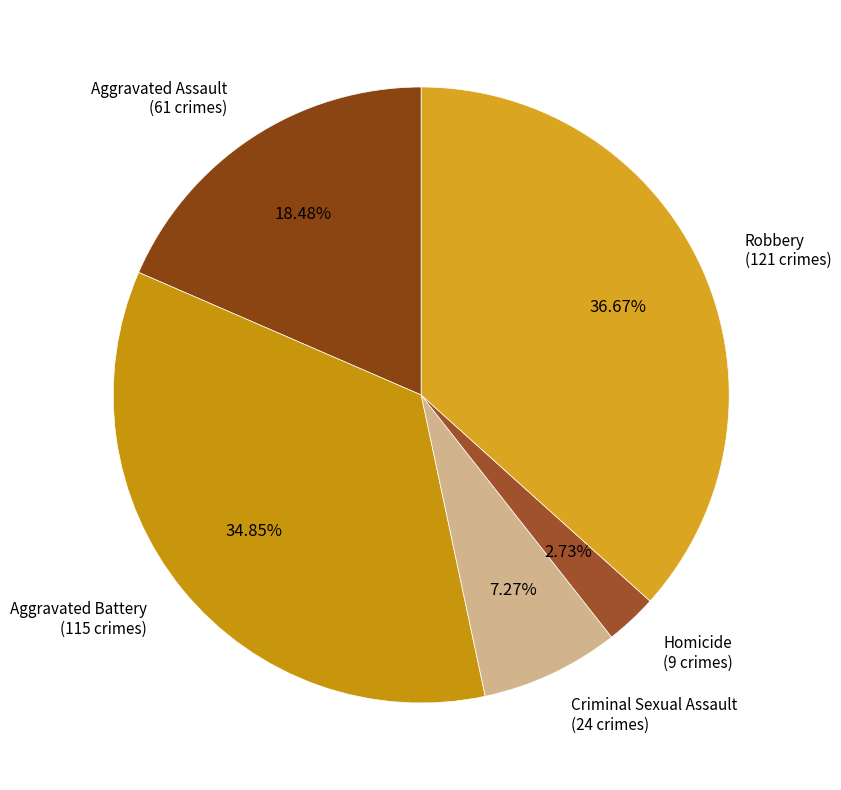

To the nearest percent, what is the average slice percentage?

20%